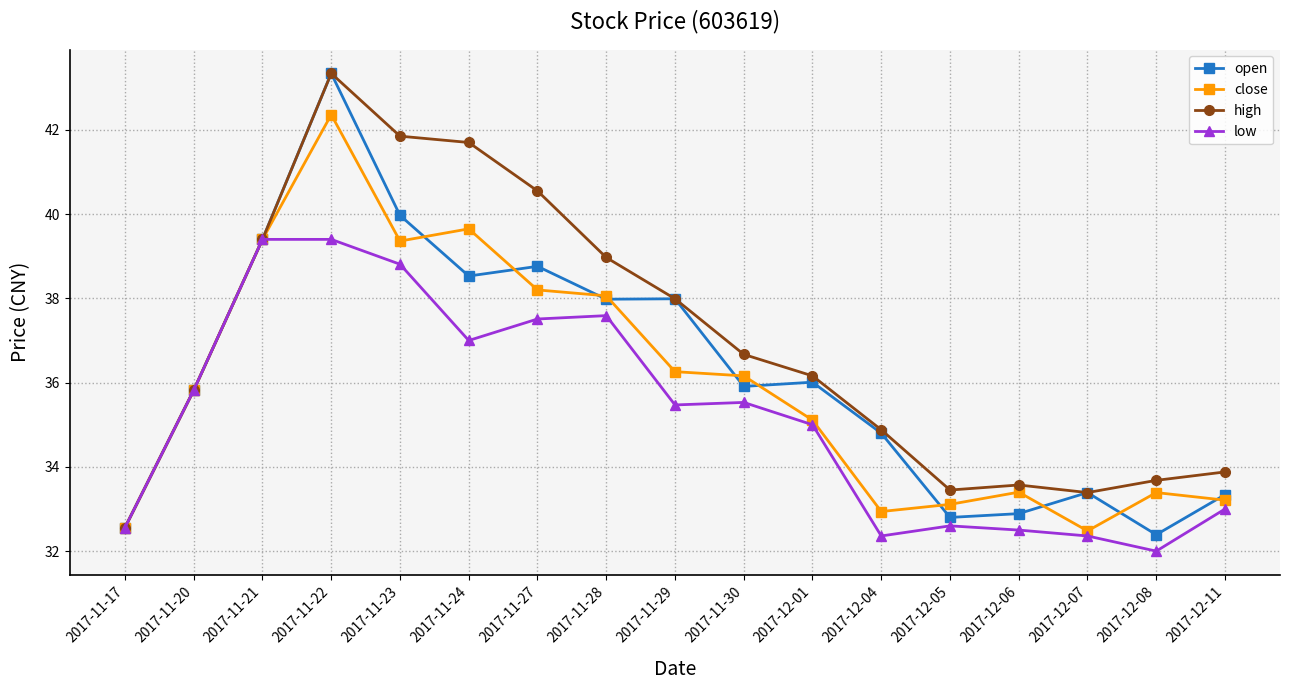

The low series shows 53.7 at 2017-11-27. True or false?

False